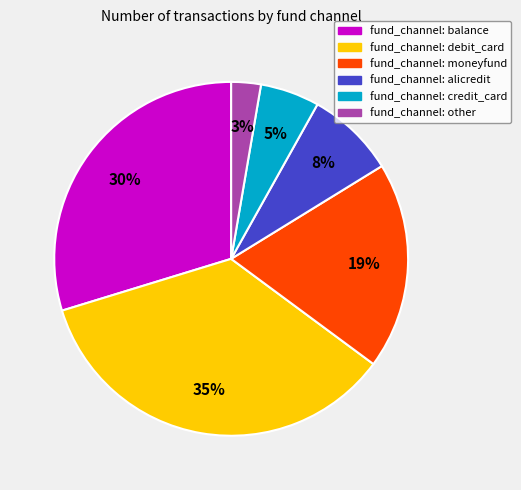

To the nearest percent, what is the difference between the largest and smallest slice percentages?

32%